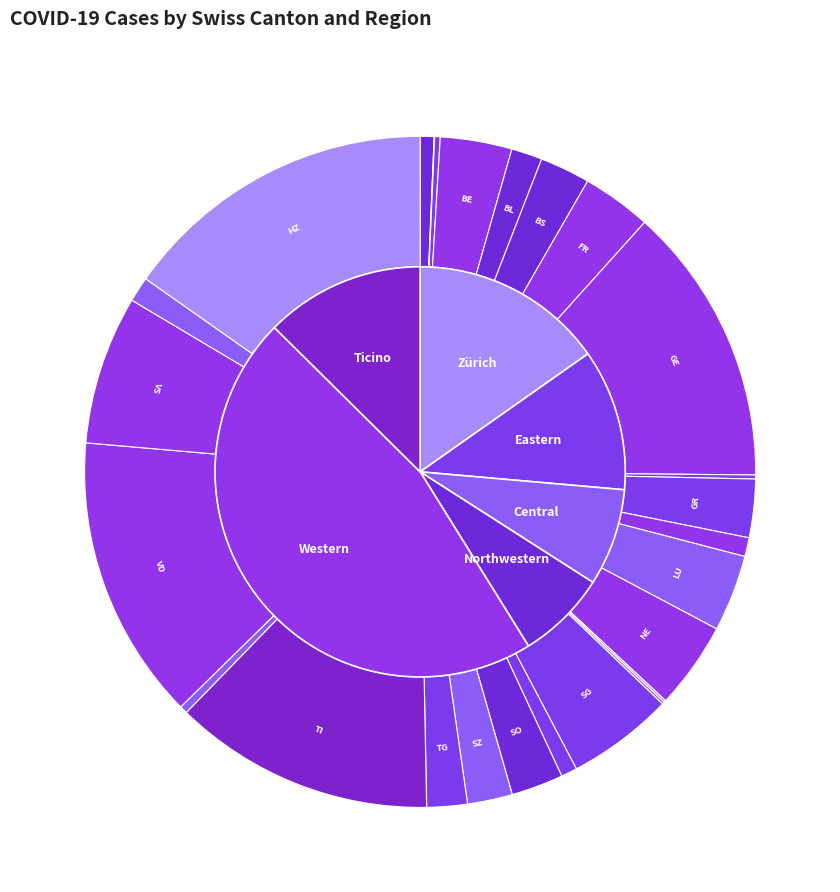

Is the sum of ZG and ZH greater than half?

No